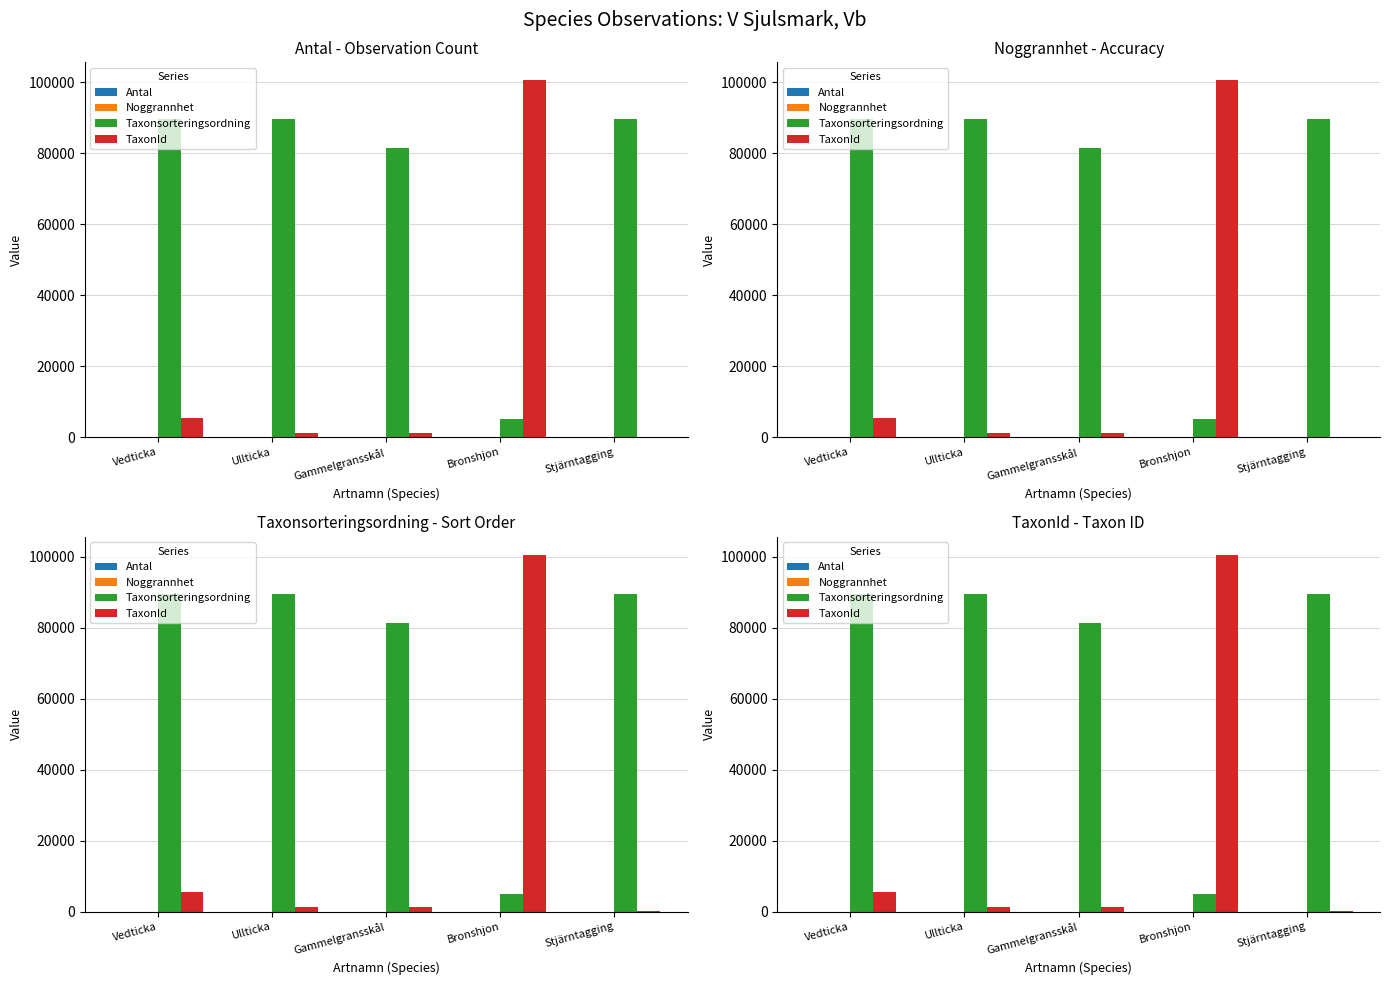

What is the value of the Noggrannhet bar at the 2nd from the left?

5